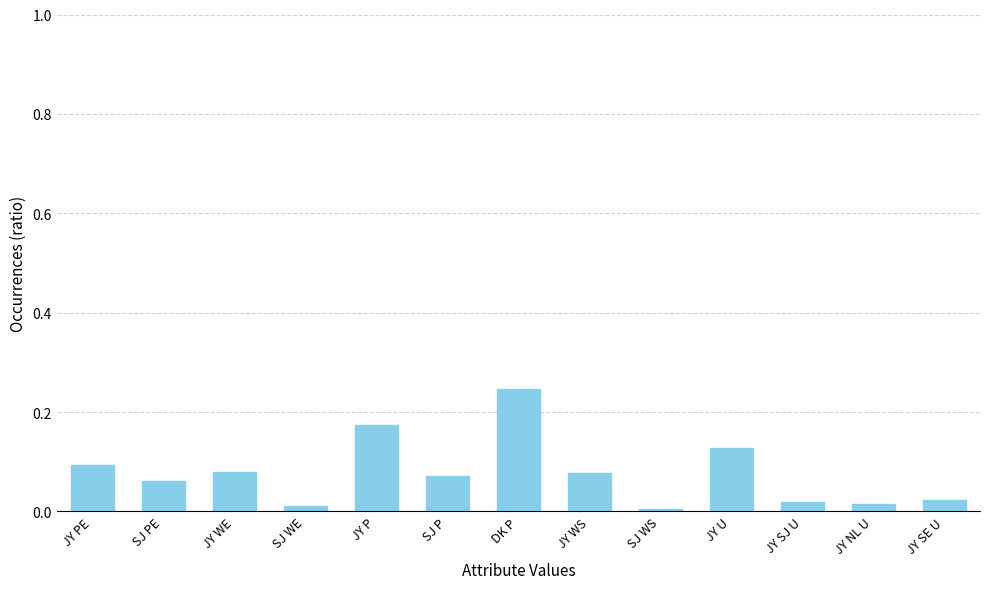

The chart shows a value of 0.1 at JY PE. True or false?

True